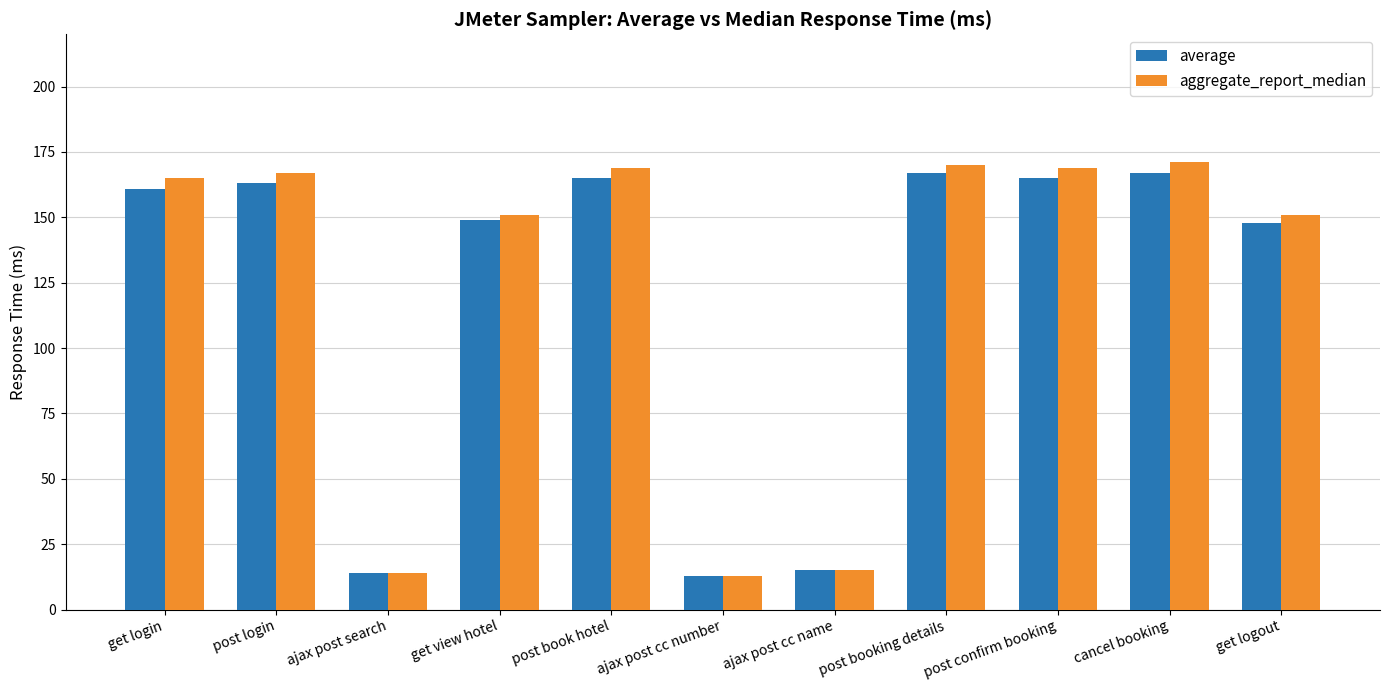

Which series has the widest spread of values?

aggregate_report_median